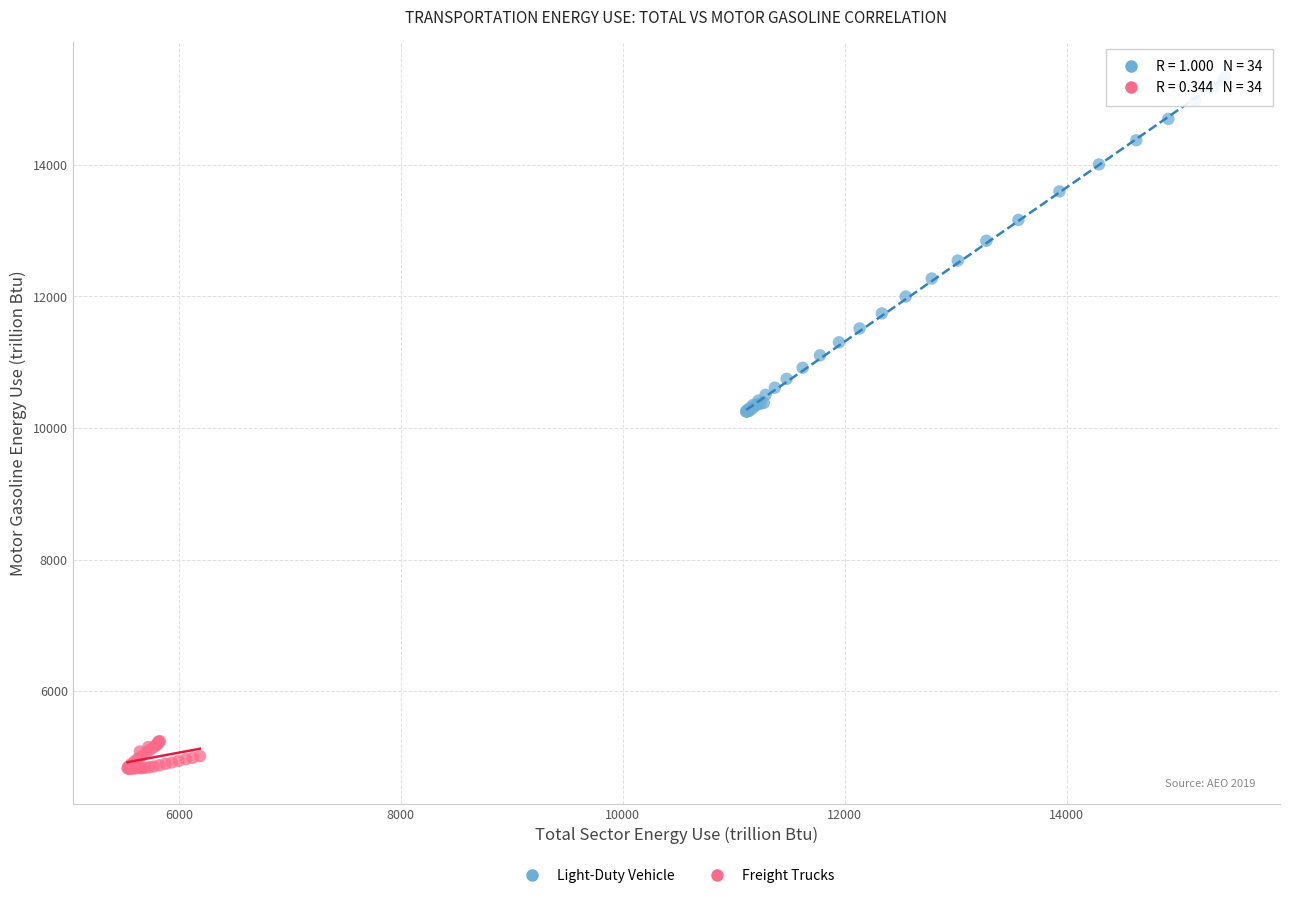

Which series has the widest spread of Y values?

Light-Duty Vehicle